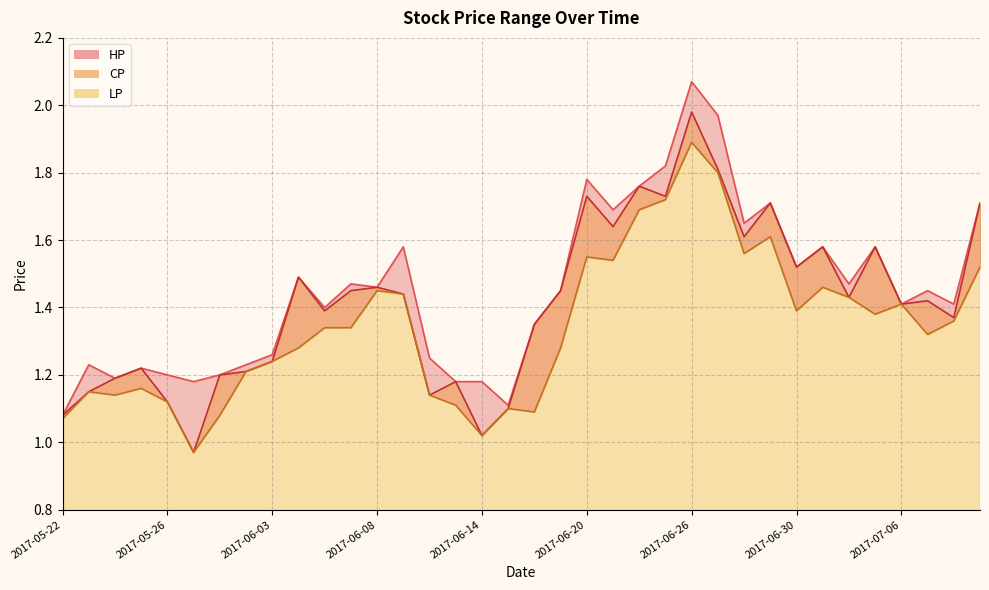

At 2017-06-03, list the series in order from smallest to largest.

CP, LP, HP